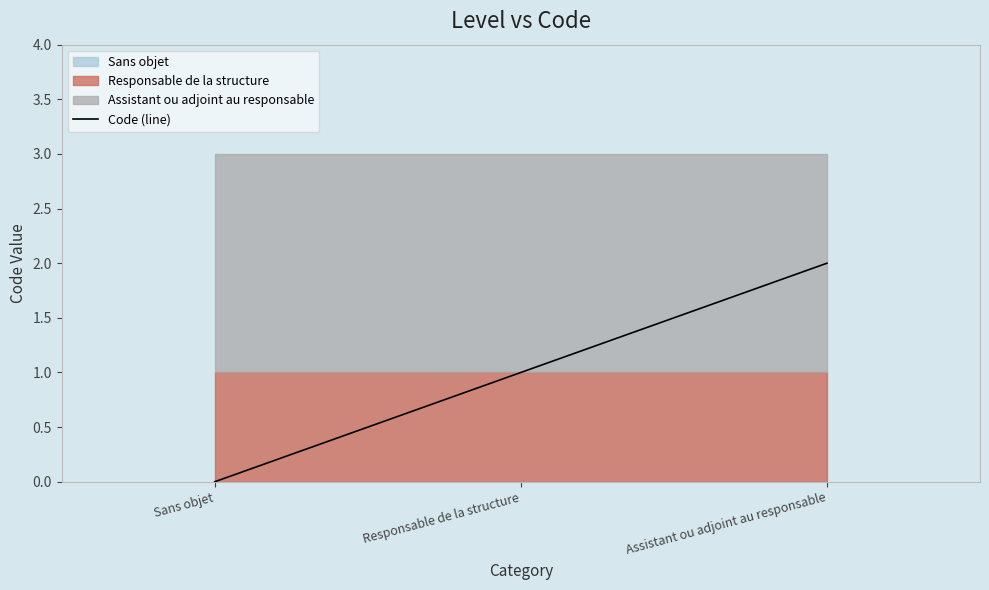

Reading left to right, extract all data points from this chart.

Sans objet=0	Responsable de la structure=1	Assistant ou adjoint au responsable=2